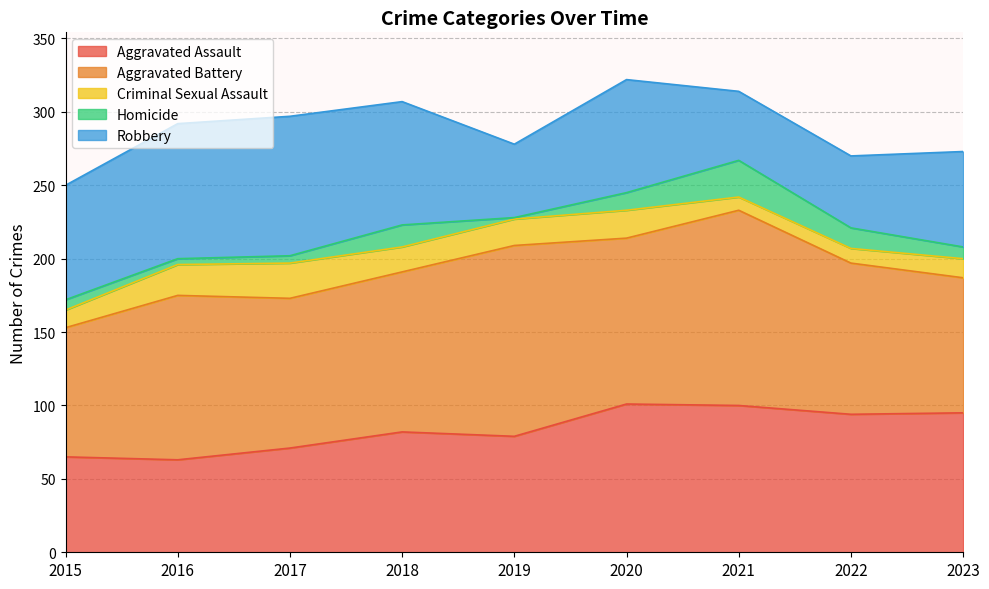

Which category has the highest value in the Criminal Sexual Assault series?

2017